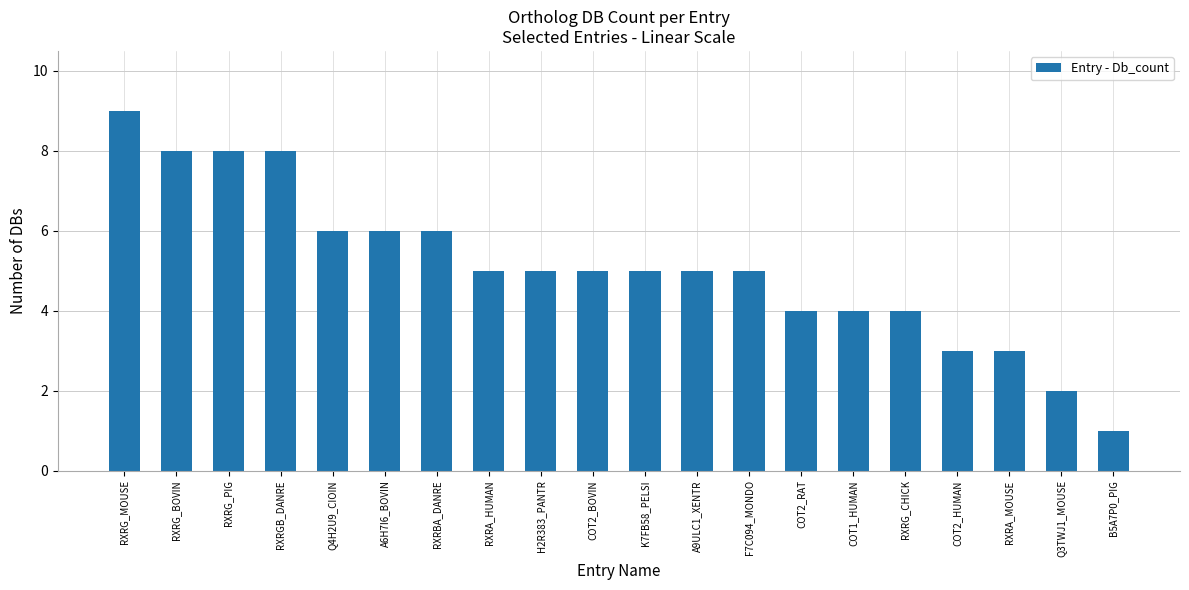

Reading left to right, transcribe all the data shown in this chart.

9	8	8	8	6	6	6	5	5	5	5	5	5	4	4	4	3	3	2	1